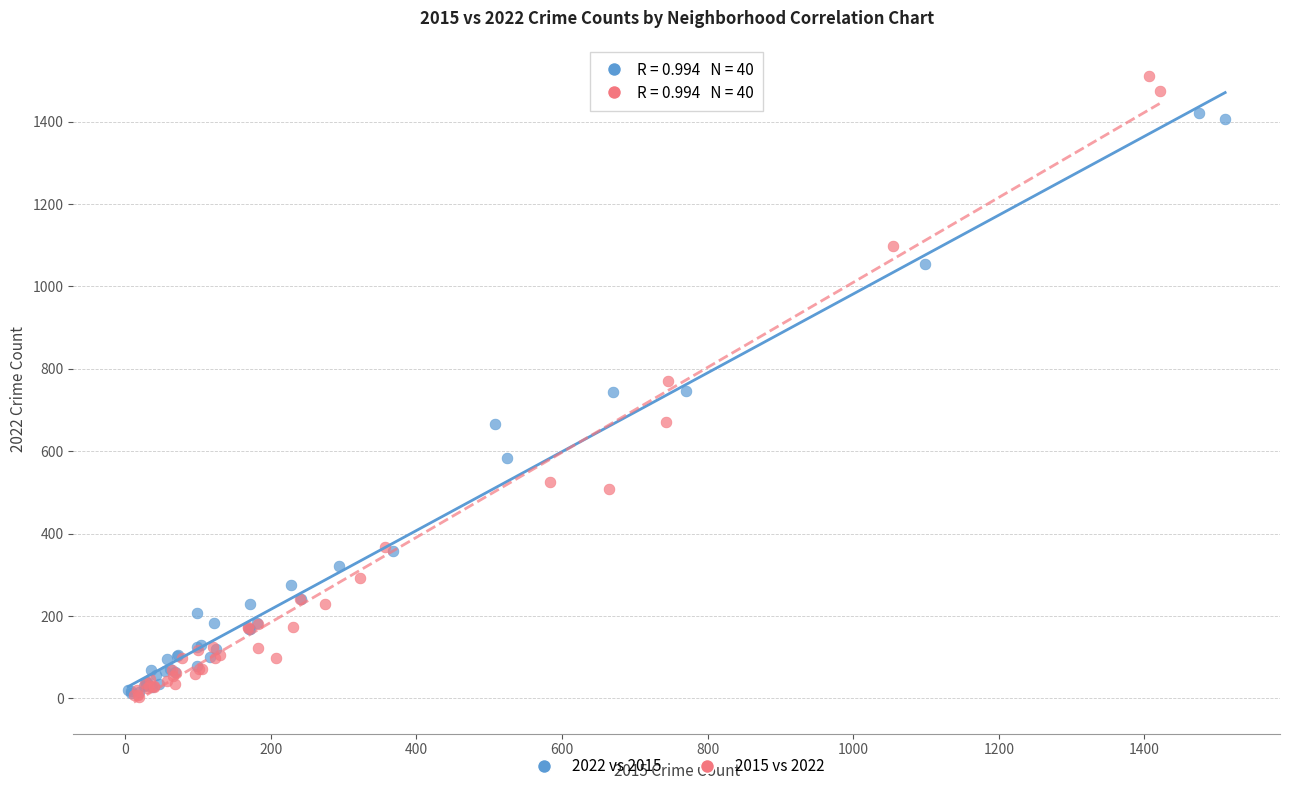

Which series has the largest Y range (max minus min)?

2015 vs 2022